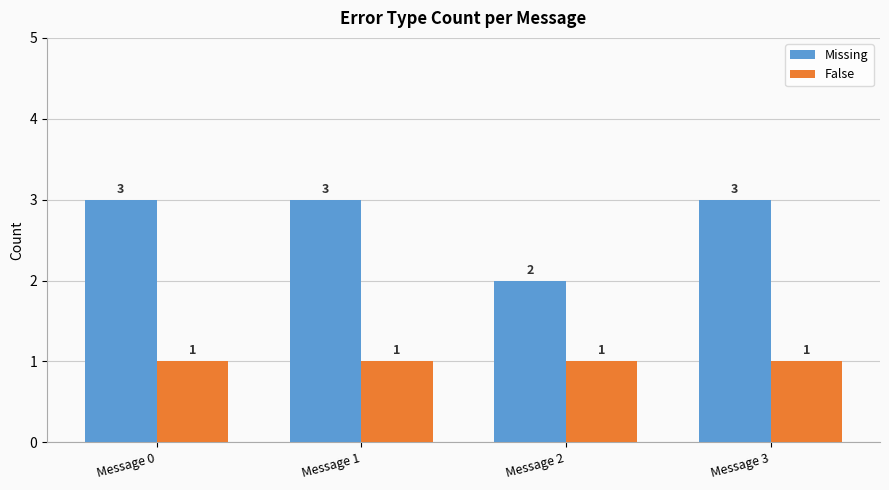

The Missing series shows 1 at Message 0. True or false?

False